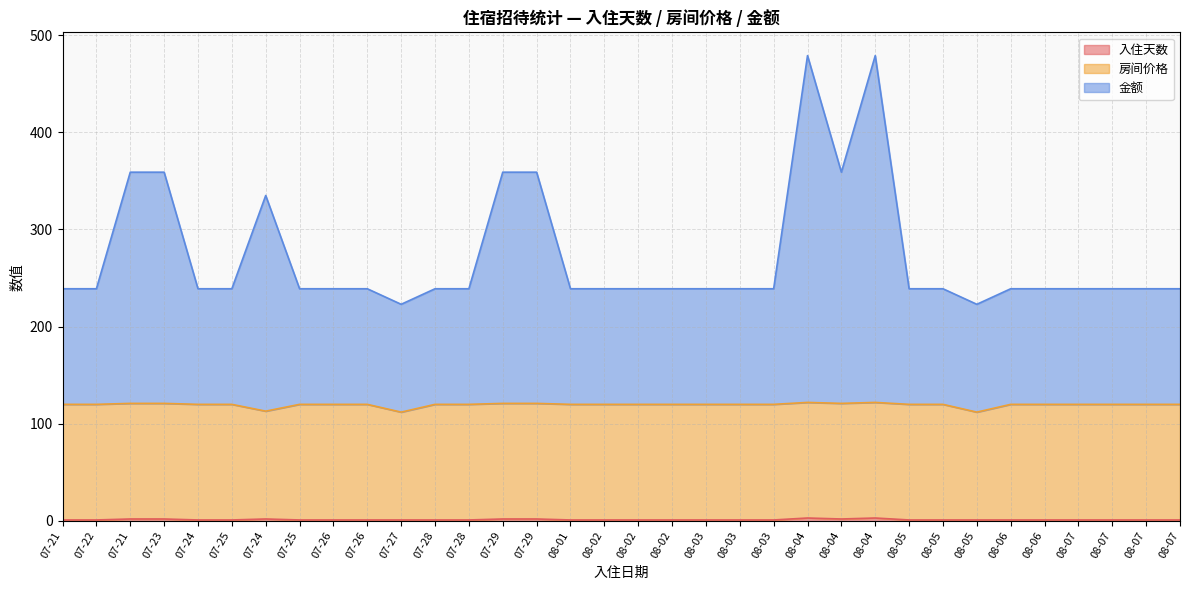

What is the sum of all 金额 values?

9270